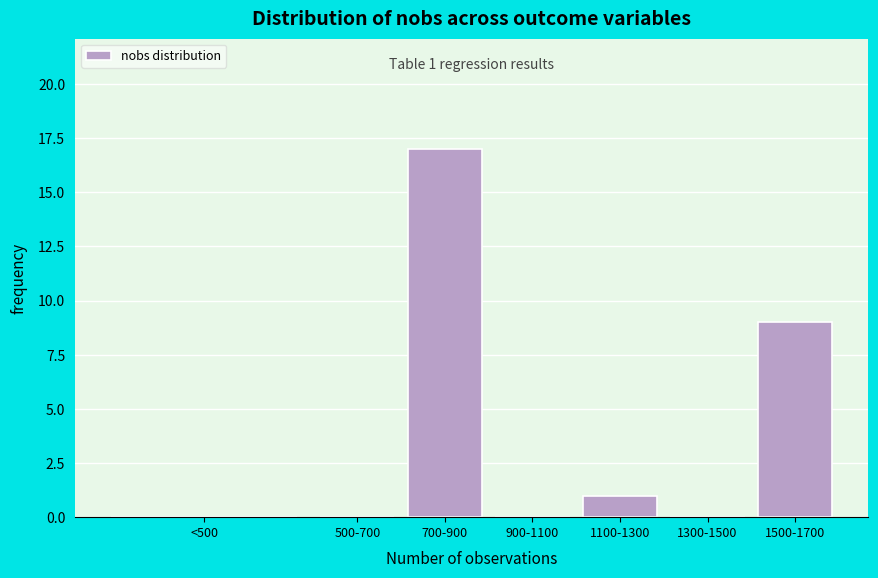

Reading right to left, transcribe all the data shown in this chart.

1500-1700=9	1300-1500=0	1100-1300=1	900-1100=0	700-900=17	500-700=0	<500=0